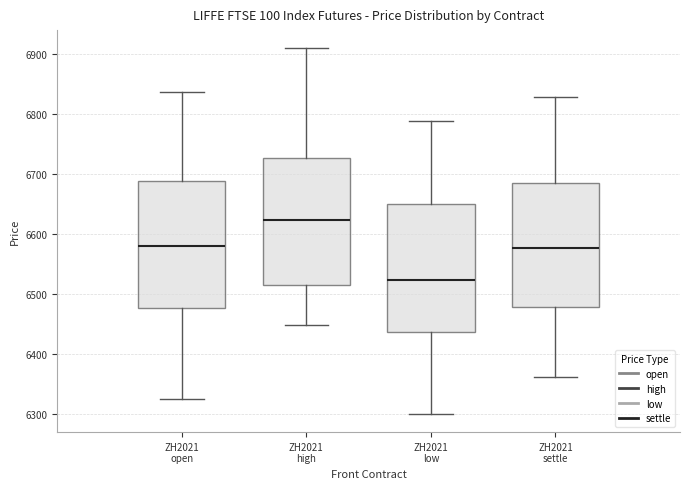

Reading left to right, transcribe this box plot: for each box, give where its median line is, the range the box spans, and where its two whiskers end, as read against the y-axis. The values are not printed on the chart, so give them approximately, as read against the axis.

ZH2021 open: median 6580, box 6480 to 6690, whiskers 6330 to 6840
ZH2021 high: median 6620, box 6520 to 6730, whiskers 6450 to 6910
ZH2021 low: median 6520, box 6440 to 6650, whiskers 6300 to 6790
ZH2021 settle: median 6580, box 6480 to 6690, whiskers 6360 to 6830